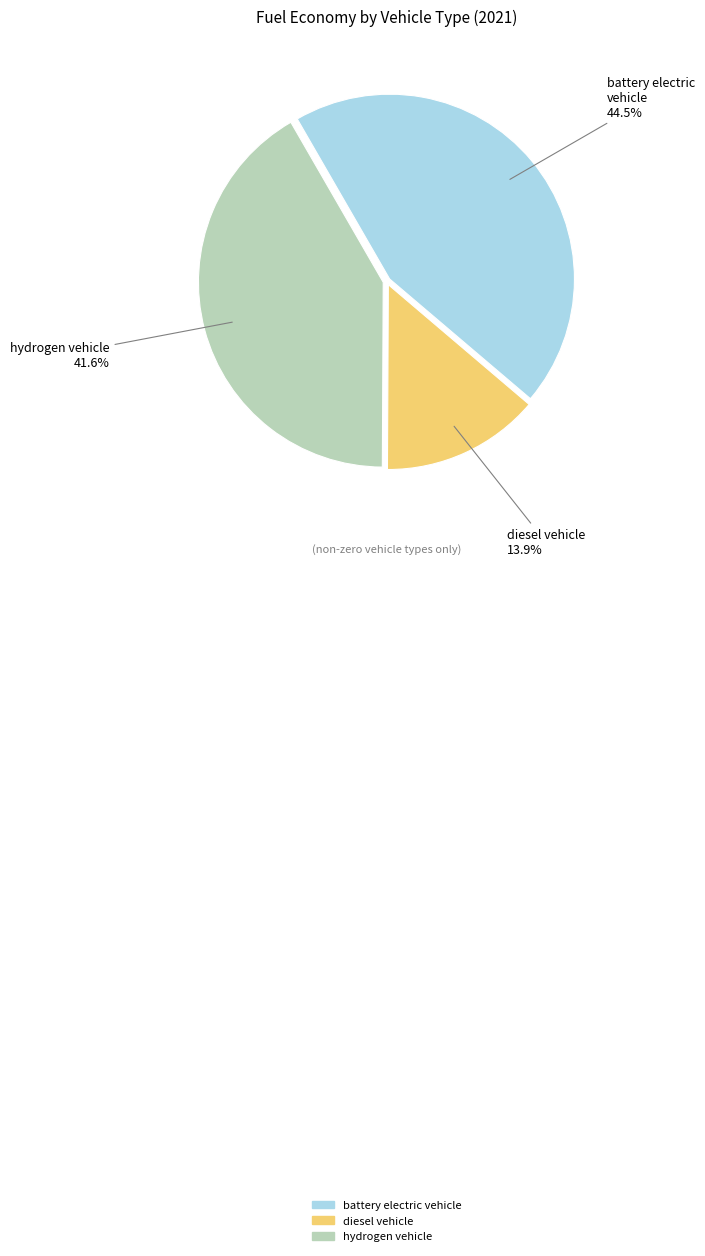

Which category has the biggest portion of the pie?

battery electric vehicle